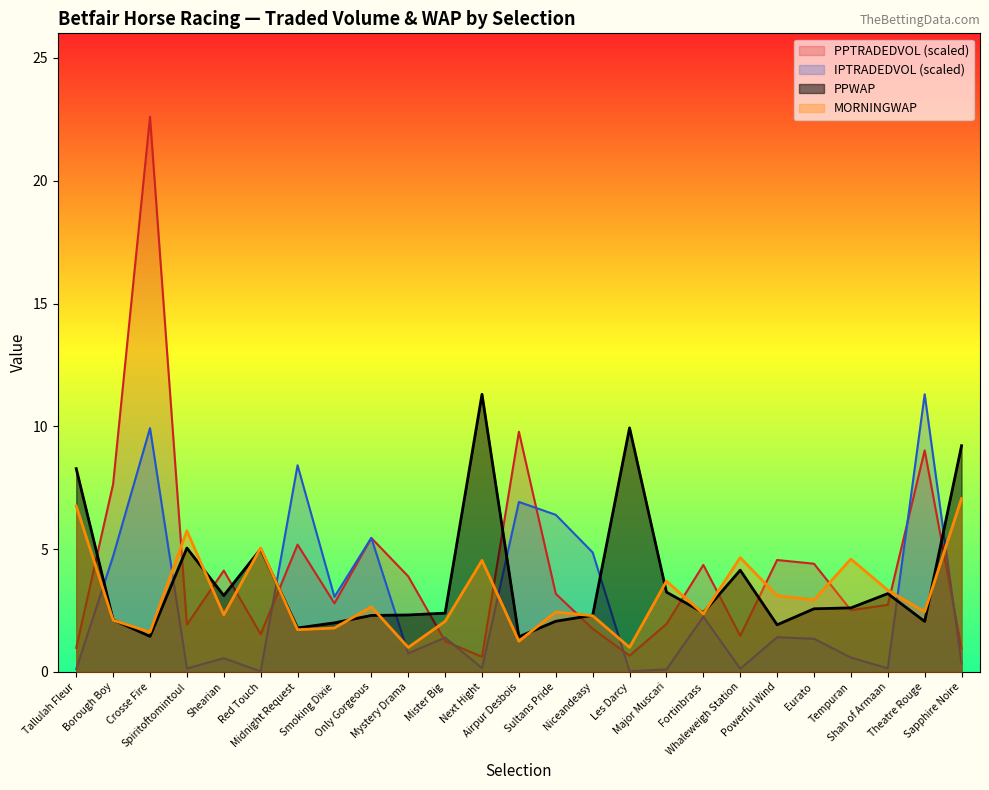

At which category is the sum across all series the highest?

Crosse Fire